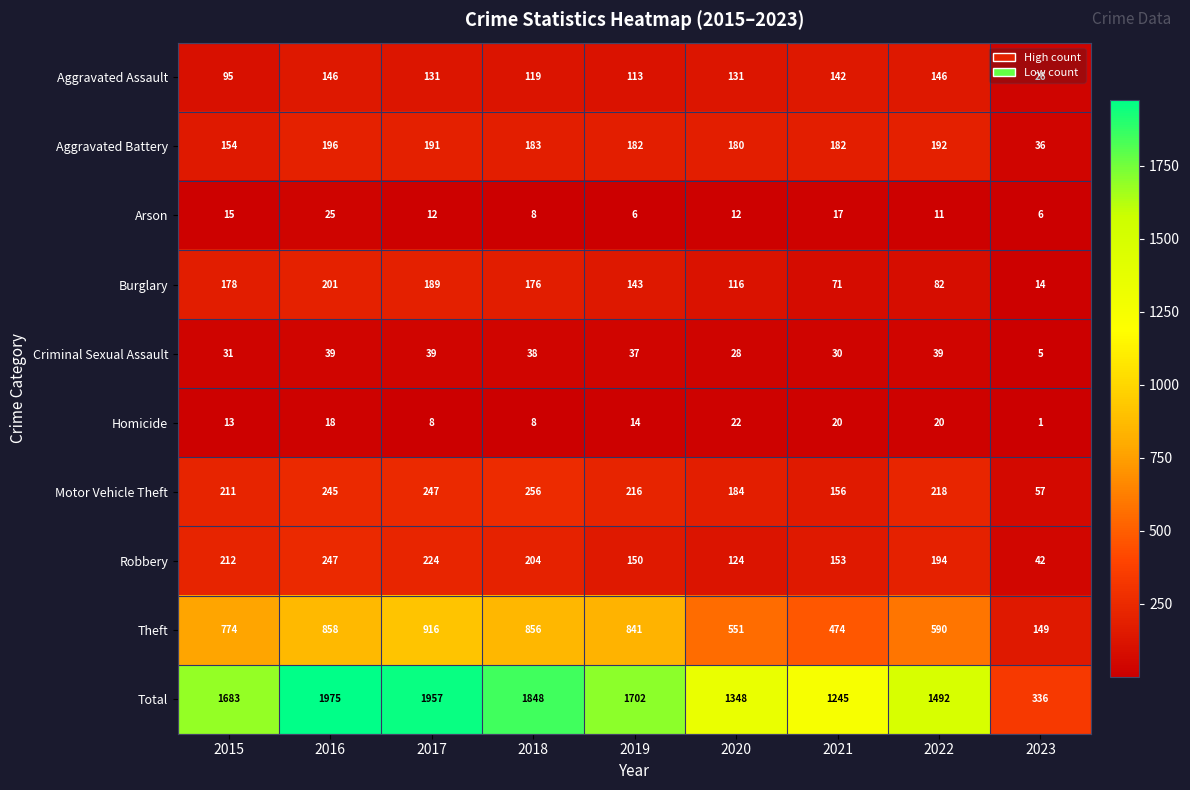

What is the total value across all series at 2016?

3950